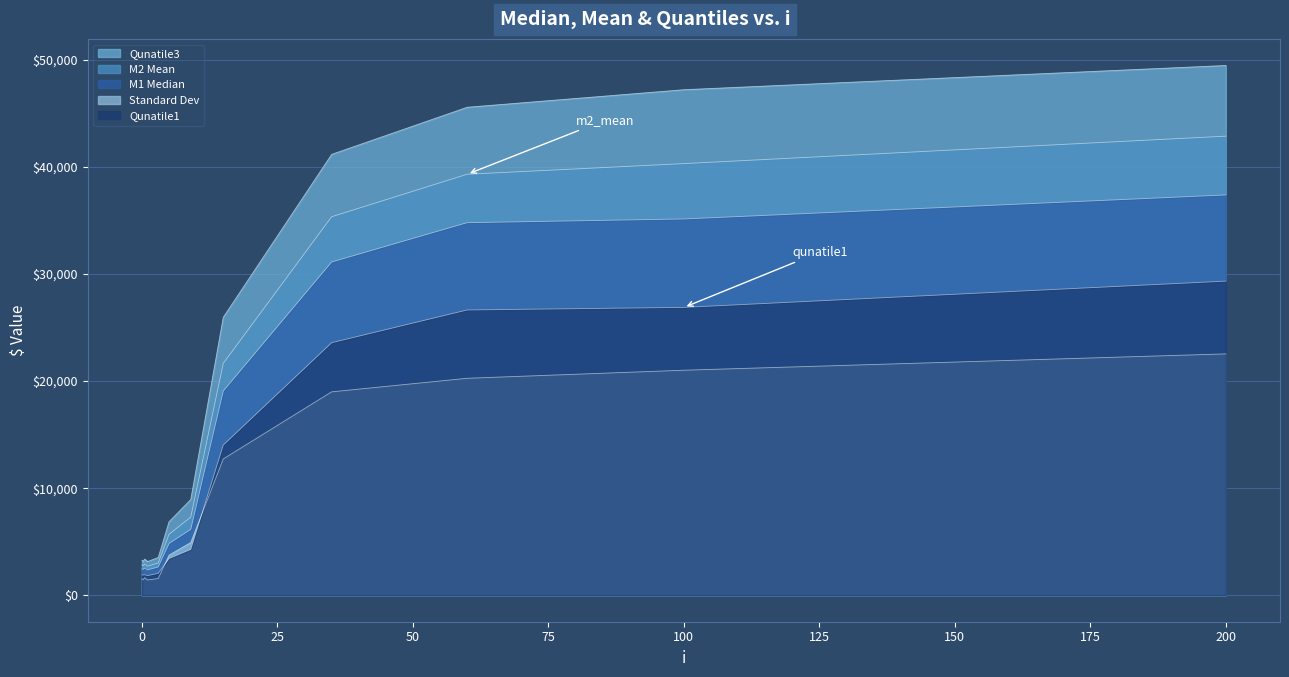

Between 1 and 9, which series saw the biggest shift?

qunatile3